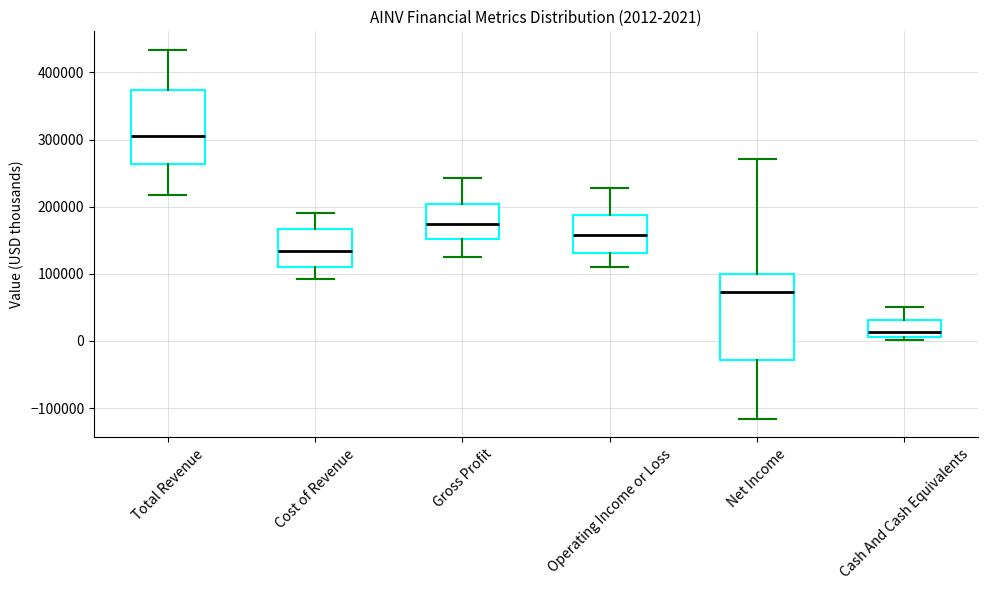

Which box is the tallest, from its lower edge to its upper edge?

Net Income